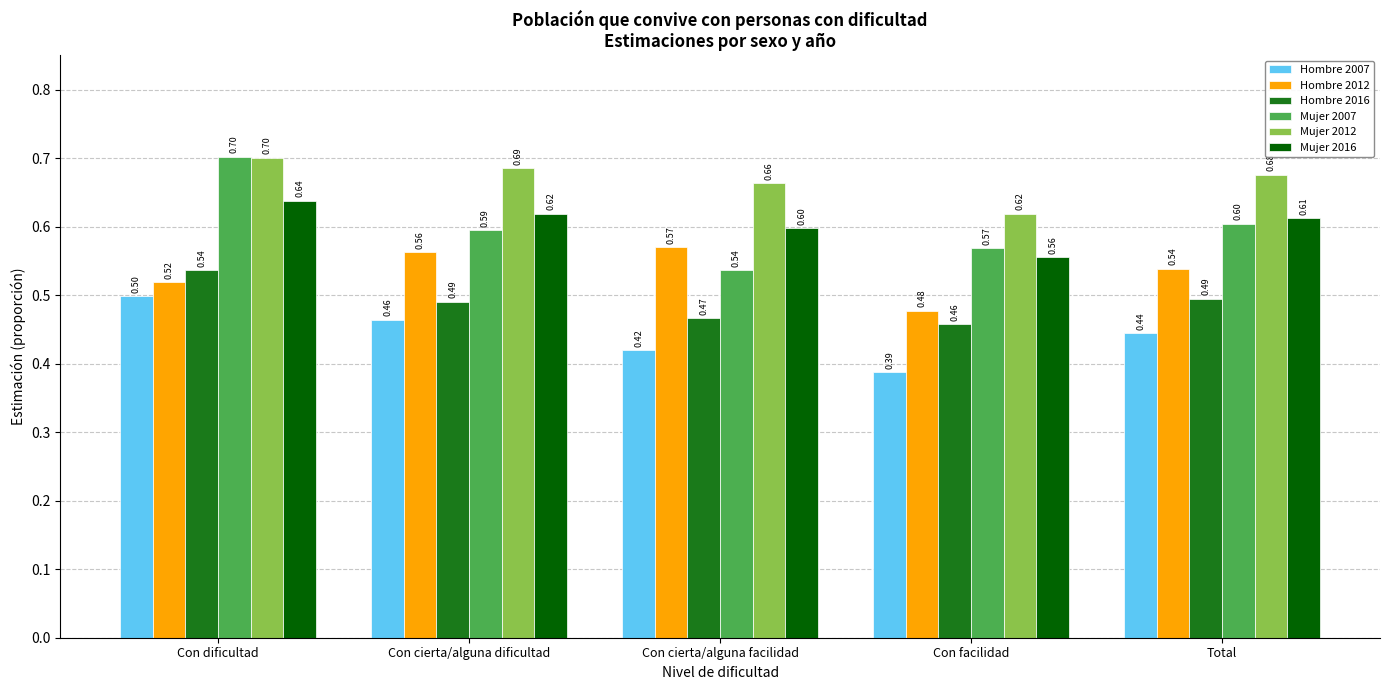

Rank the categories by Mujer 2007 value from highest to lowest.

Con dificultad, Total, Con cierta/alguna dificultad, Con facilidad, Con cierta/alguna facilidad